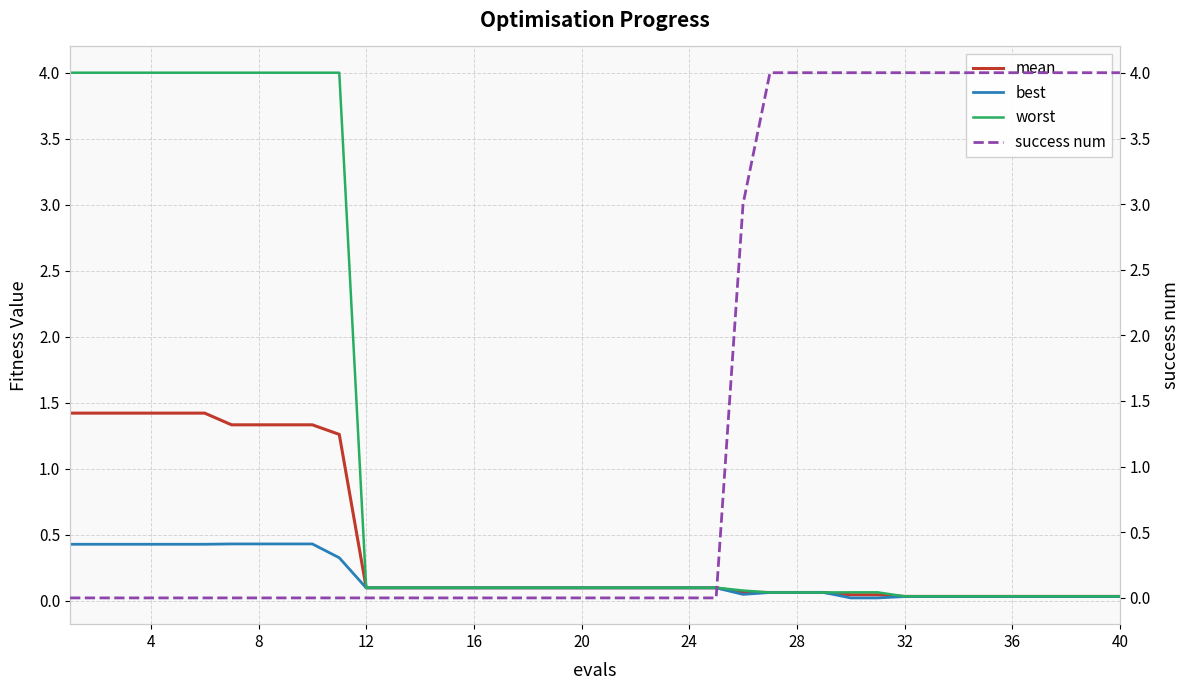

The best series shows 0.7 at 4. True or false?

False